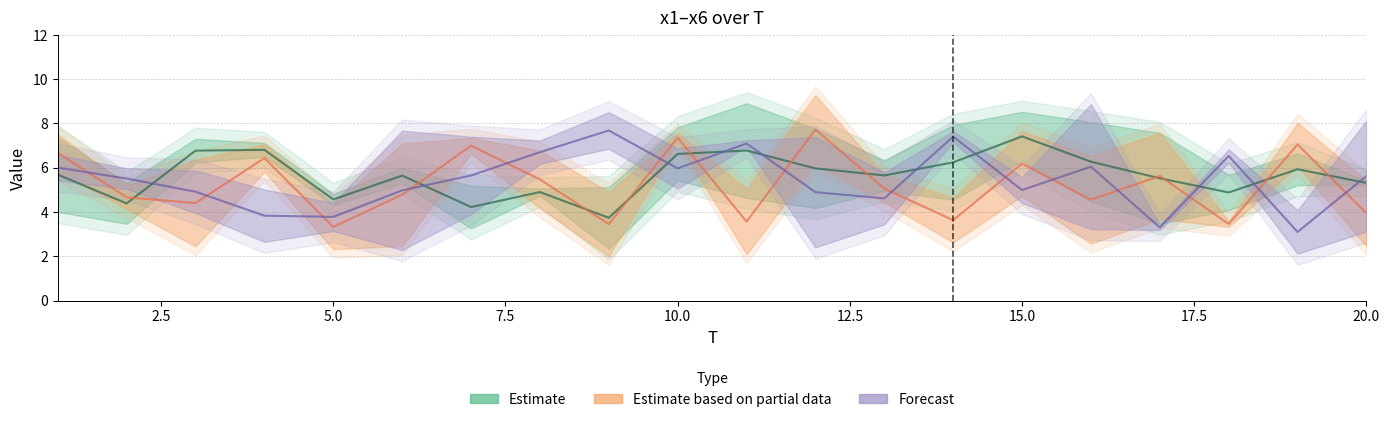

What is the smallest value displayed?

2.0